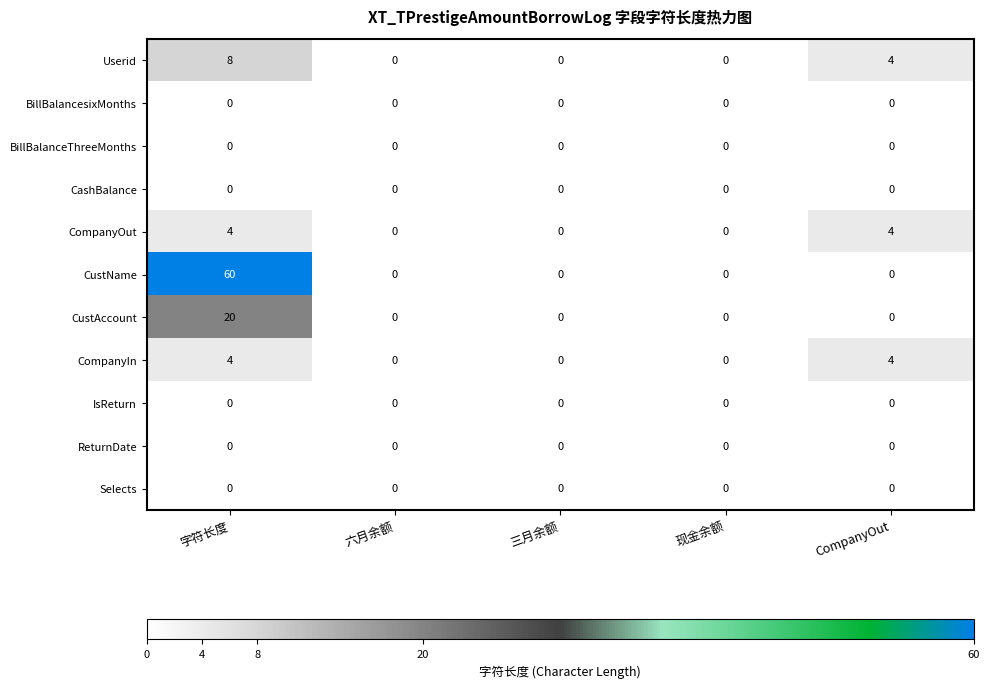

True or false: CompanyOut has a value of 4 at CompanyOut.

True